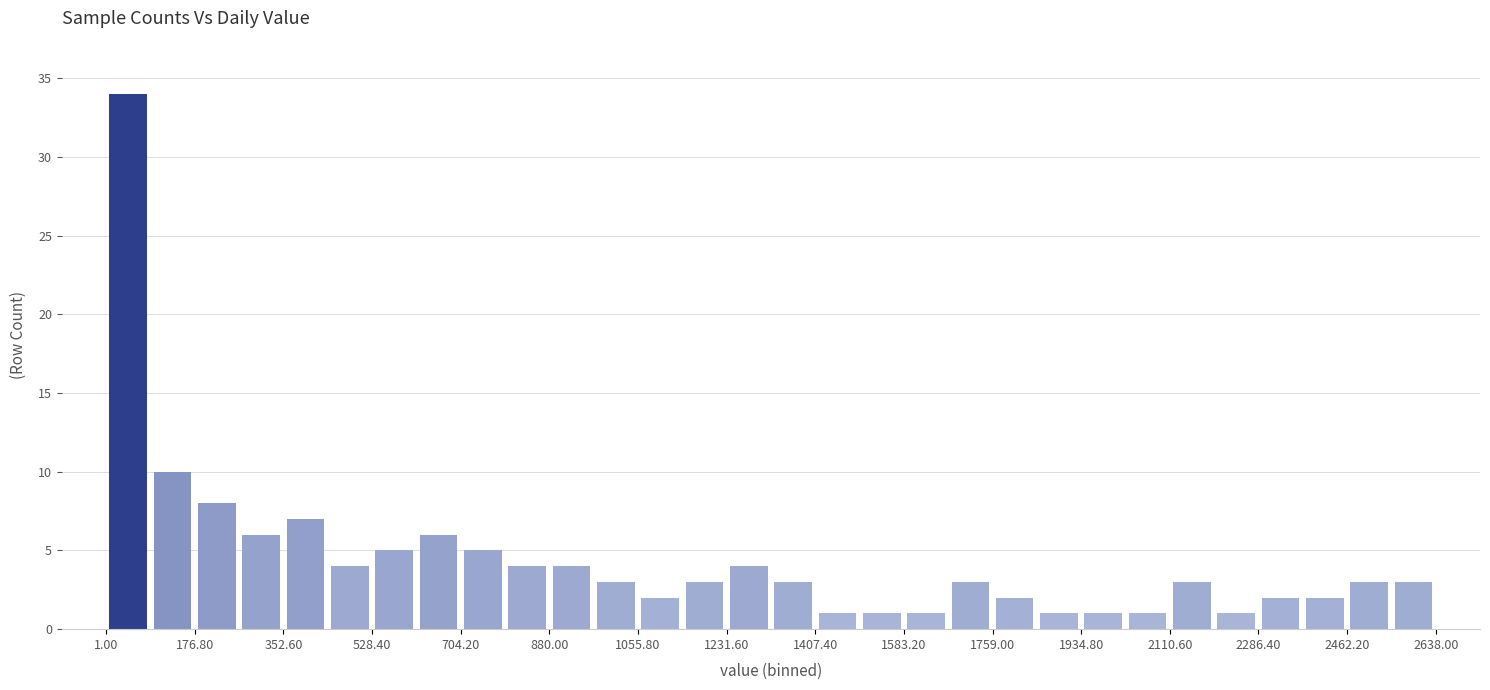

Over which range of the x-axis is the bar tallest?

0 to 80